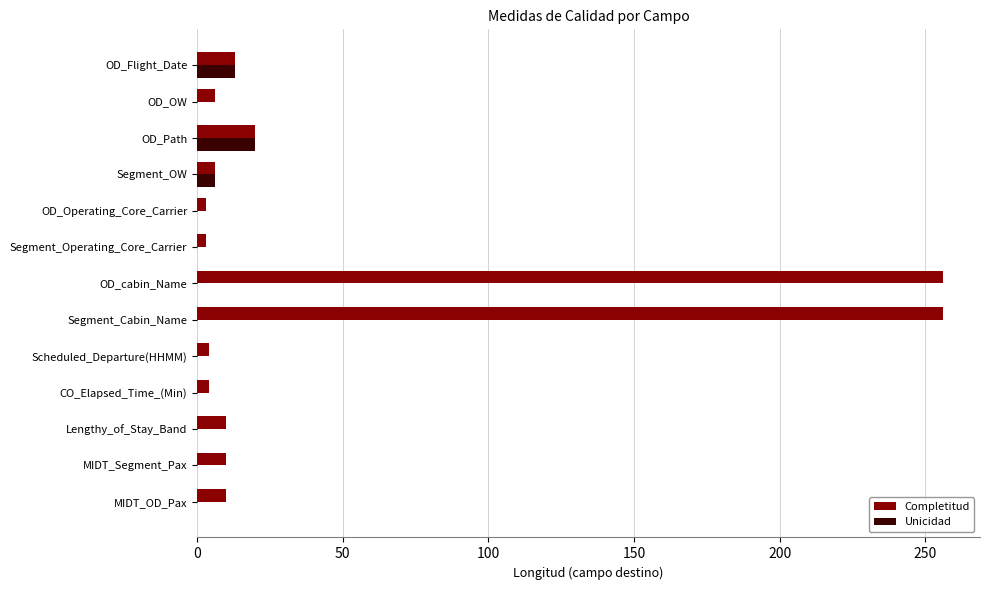

True or false: Completitud has a value of 6 at Segment_OW.

True